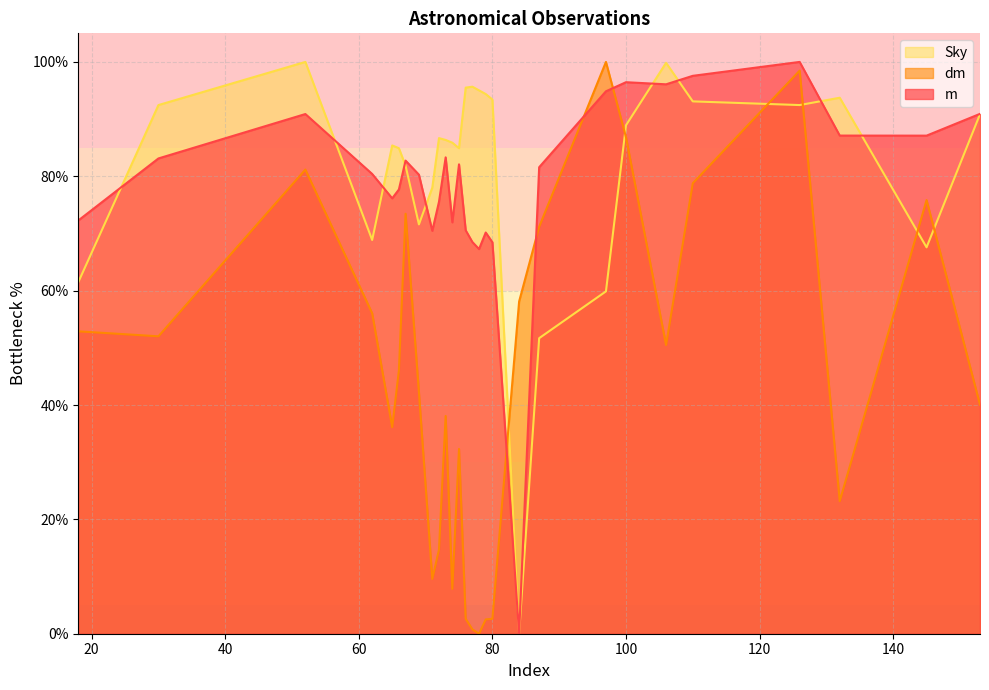

How many values in the Sky series exceed 86?

15